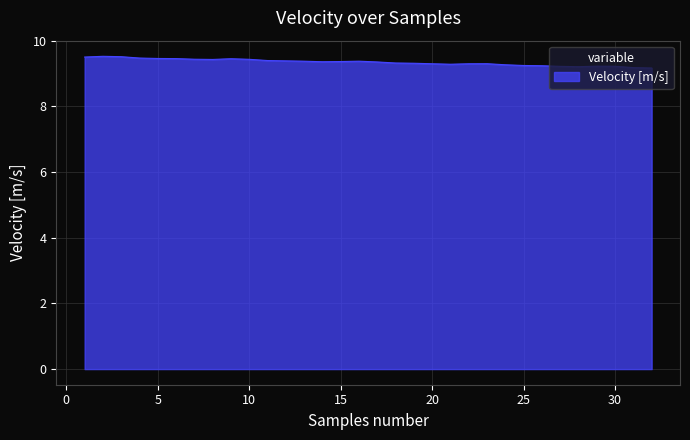

What is the greatest value displayed?

9.5